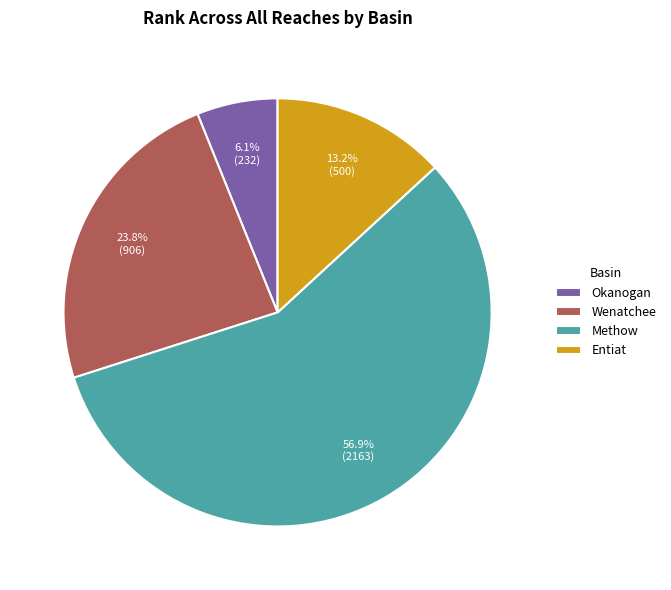

Between Entiat and Wenatchee, which is larger?

Wenatchee